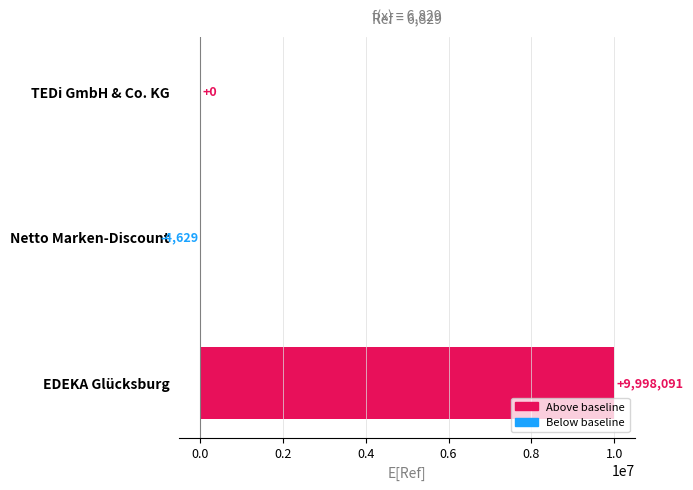

Are the bars horizontal?

Yes